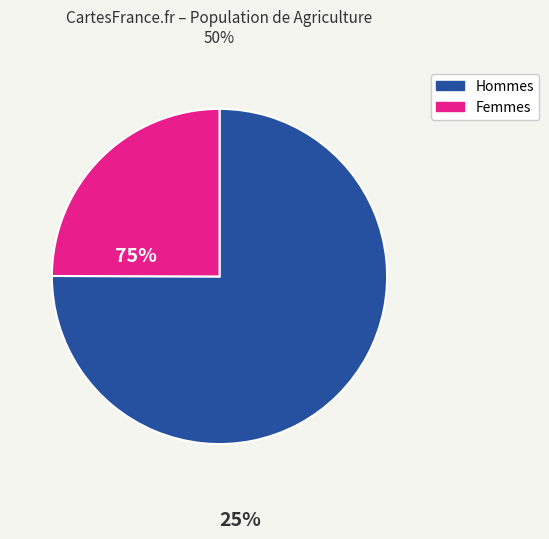

Is there a majority slice in this chart?

Yes